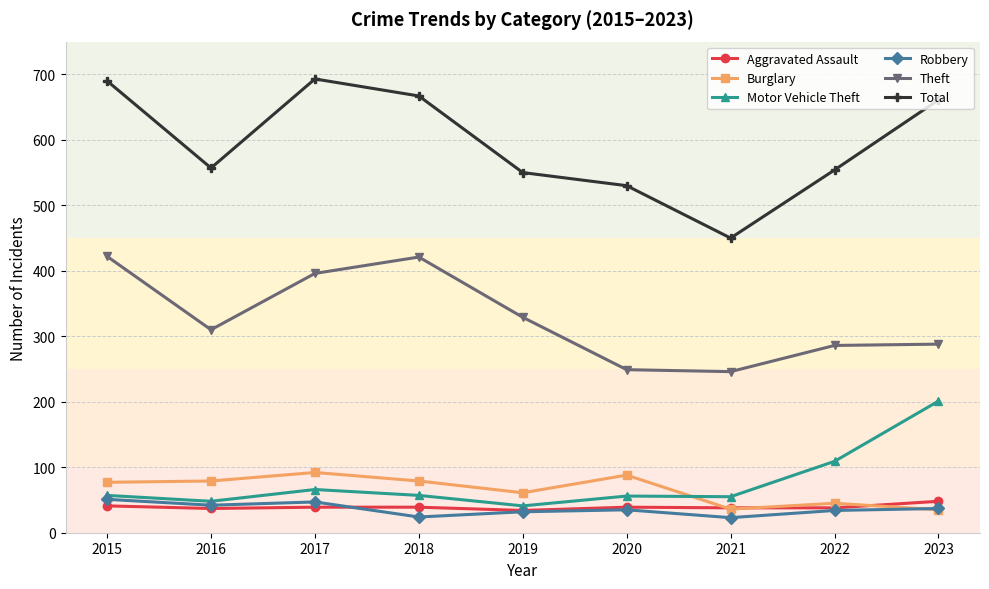

True or false: Theft and Total cross at least once.

False